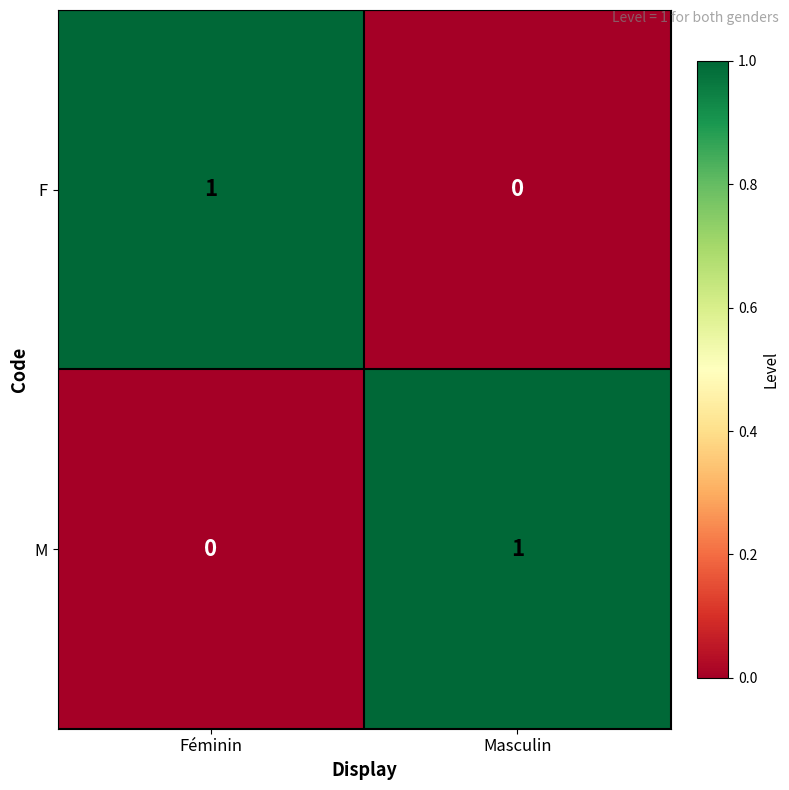

The M series shows 2 at Masculin. True or false?

False